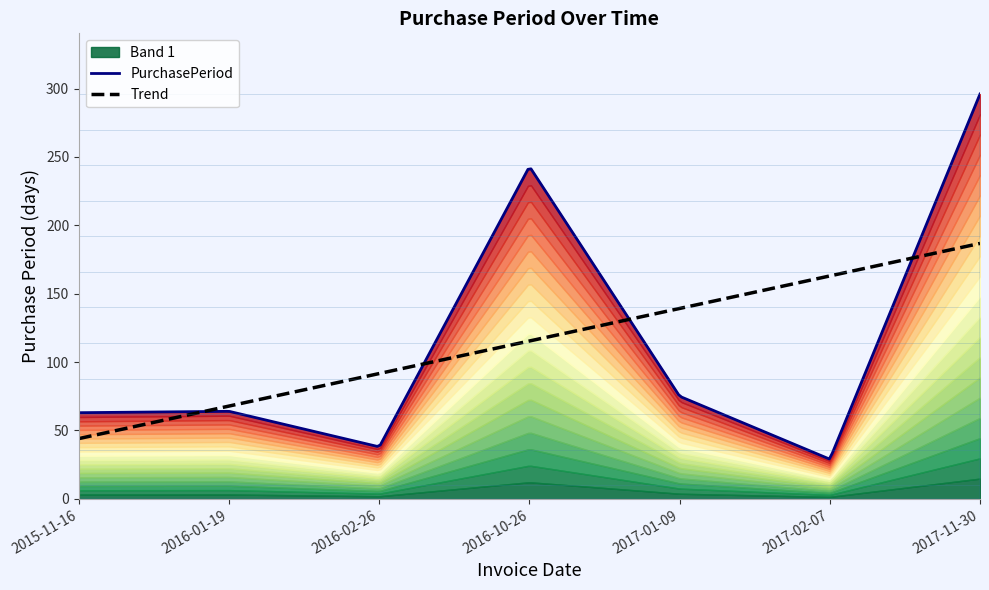

Approximately how many times larger is the value at 2016-02-26 compared to 2015-11-16?

0.6